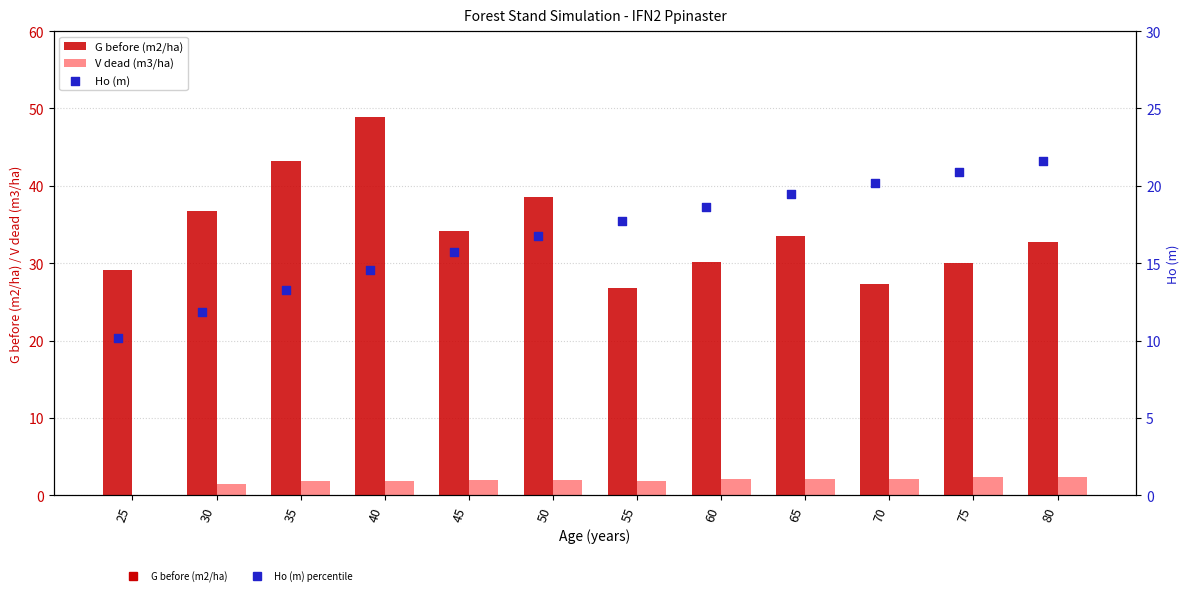

Which series has the largest Y range (max minus min)?

G before (m2/ha)